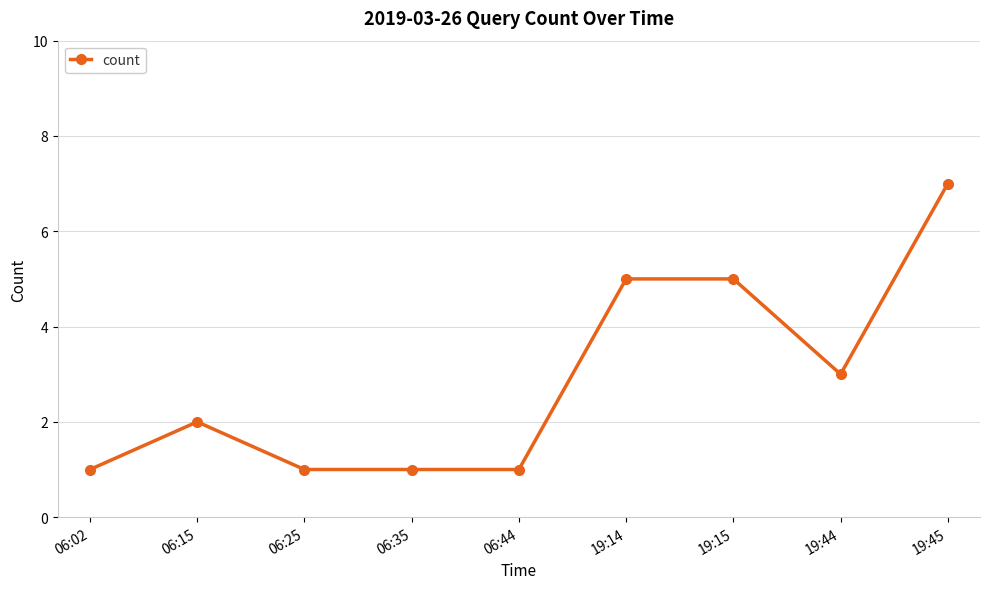

Between 06:25 and 19:15, which is larger?

19:15